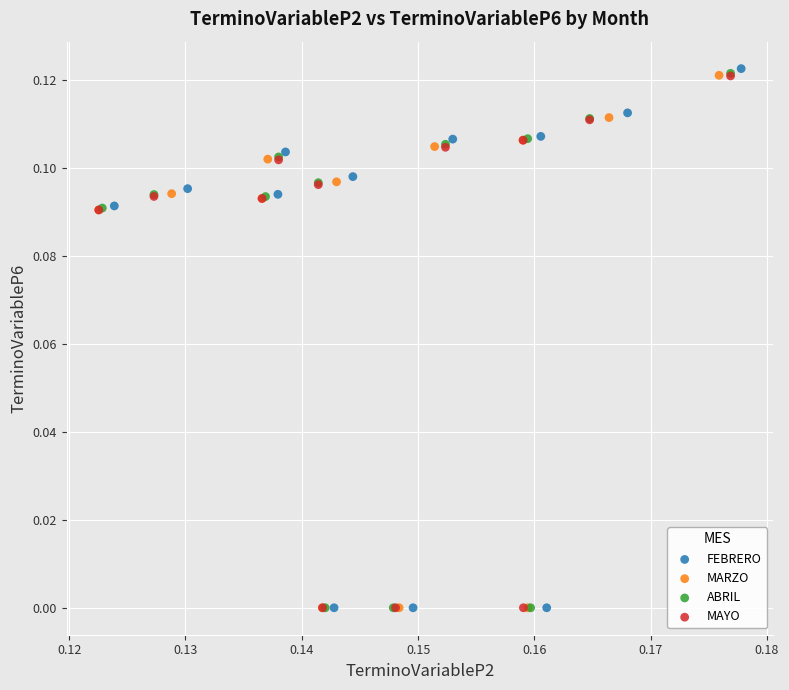

Which series has the largest Y range (max minus min)?

FEBRERO